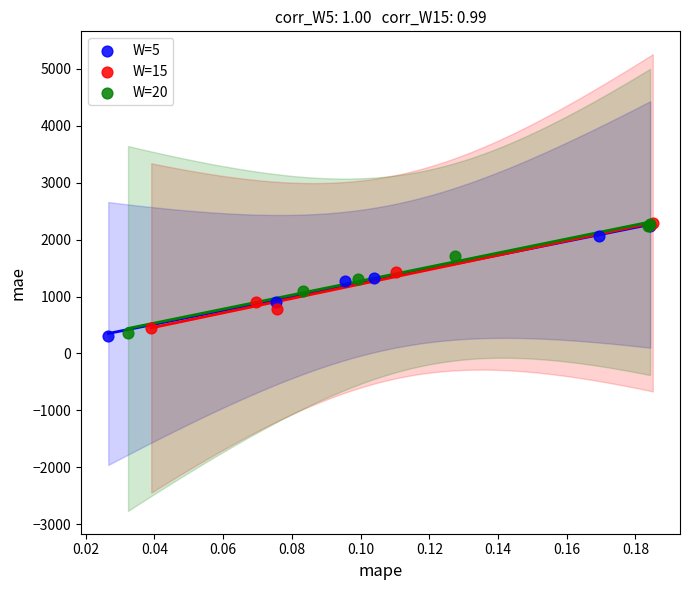

What are all the series names shown in the legend?

W=5, W=15, W=20